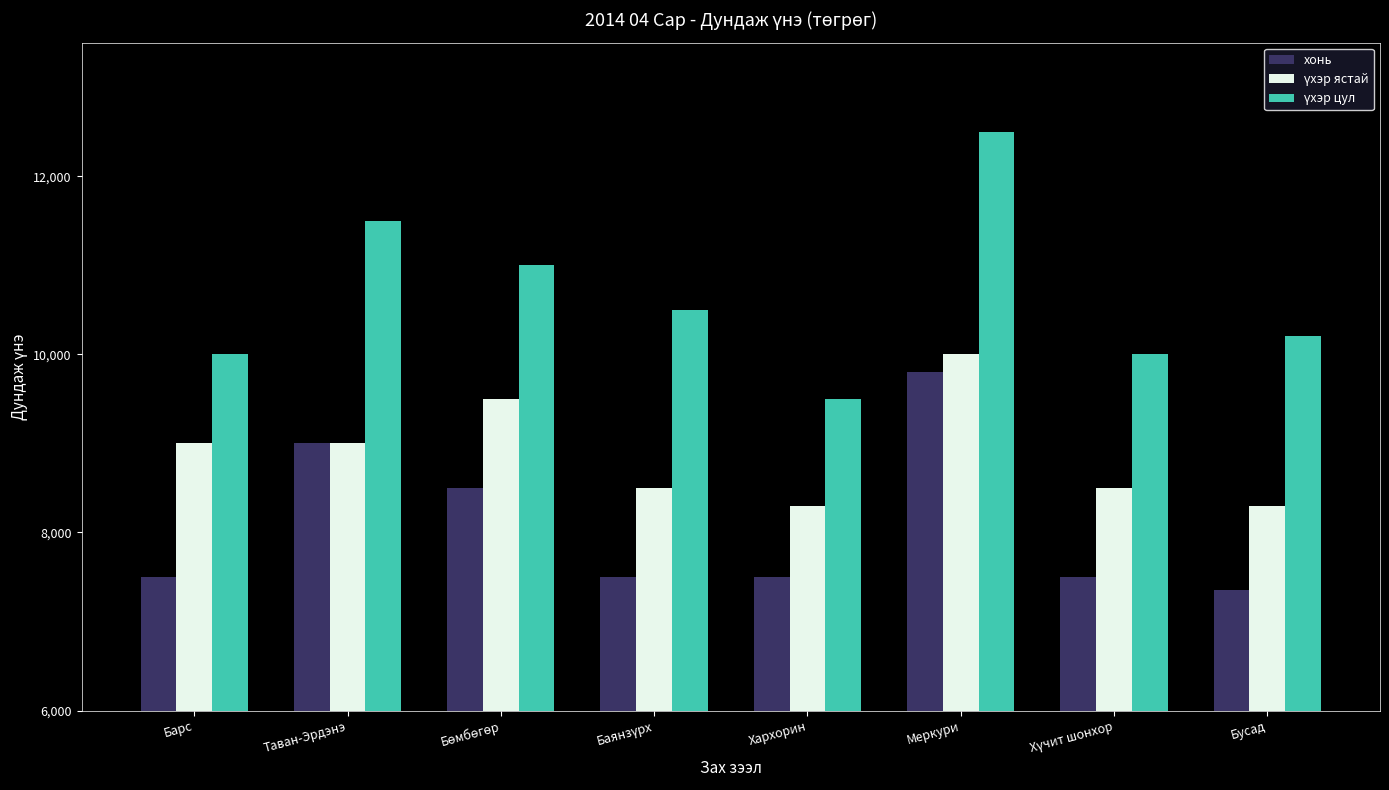

What position from the right is Бусад?

1